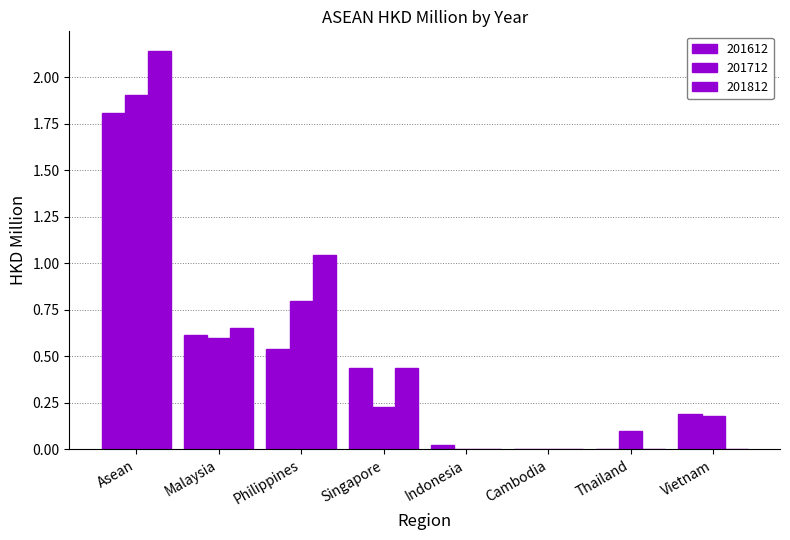

At which category is the sum across all series the highest?

Asean